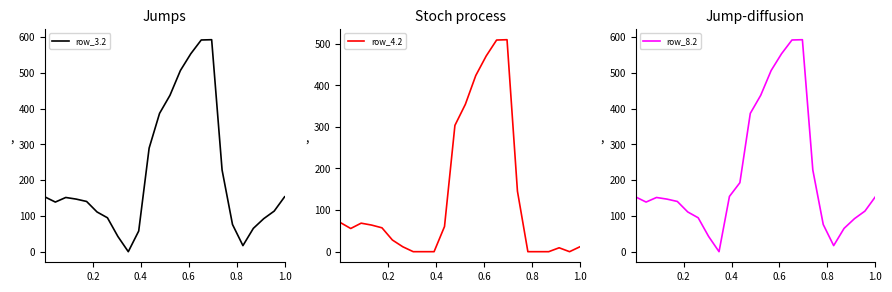

Reading left to right, what are all the values shown in this chart?

row_3.2: 153.1	138.7	151.5	147.0	140.4	111.0	94.8	42.6	0.0	57.8	289.5	386.6	437.2	506.4	553.4	591.8	592.6	228.4	76.0	17.0	65.2	92.4	113.4	153.5
row_4.2: 70.1	55.7	68.5	64.0	57.4	28.0	11.8	0.0	0.0	0.0	60.4	303.6	354.2	423.4	470.4	508.8	509.6	145.4	0.0	0.0	0.0	9.4	0.0	11.9
row_8.2: 153.1	138.7	151.5	147.0	140.4	111.0	94.8	42.6	0.0	154.5	192.8	386.6	437.2	506.4	553.4	591.8	592.6	228.4	76.0	17.0	65.2	92.4	113.4	153.5